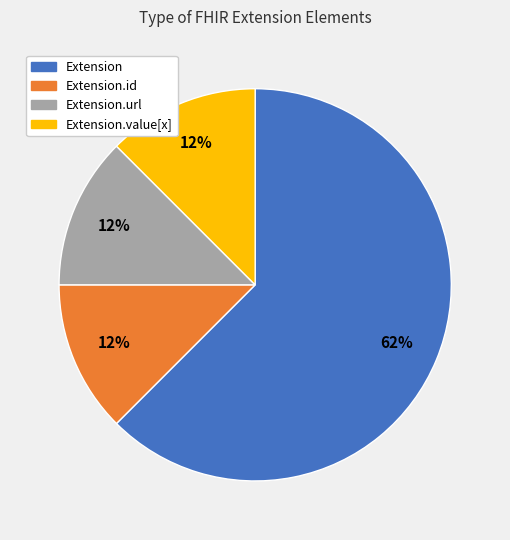

To the nearest percent, what is the average slice percentage?

25%